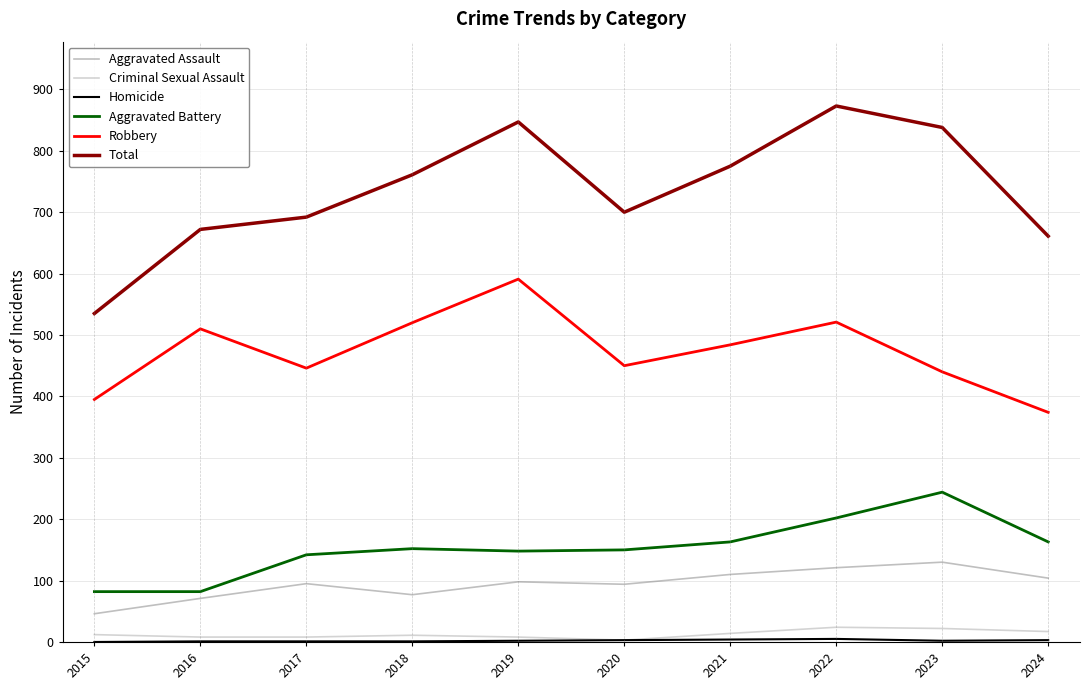

Is the value of Total at 2016 greater than the value of Aggravated Battery at 2015?

Yes